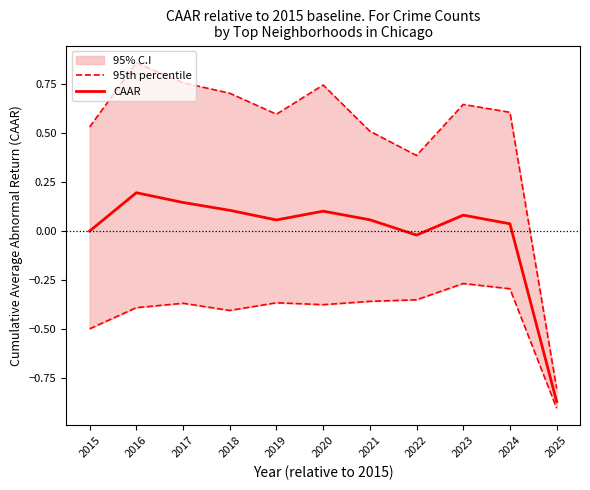

Between 2020 and 2021, which is larger?

2020